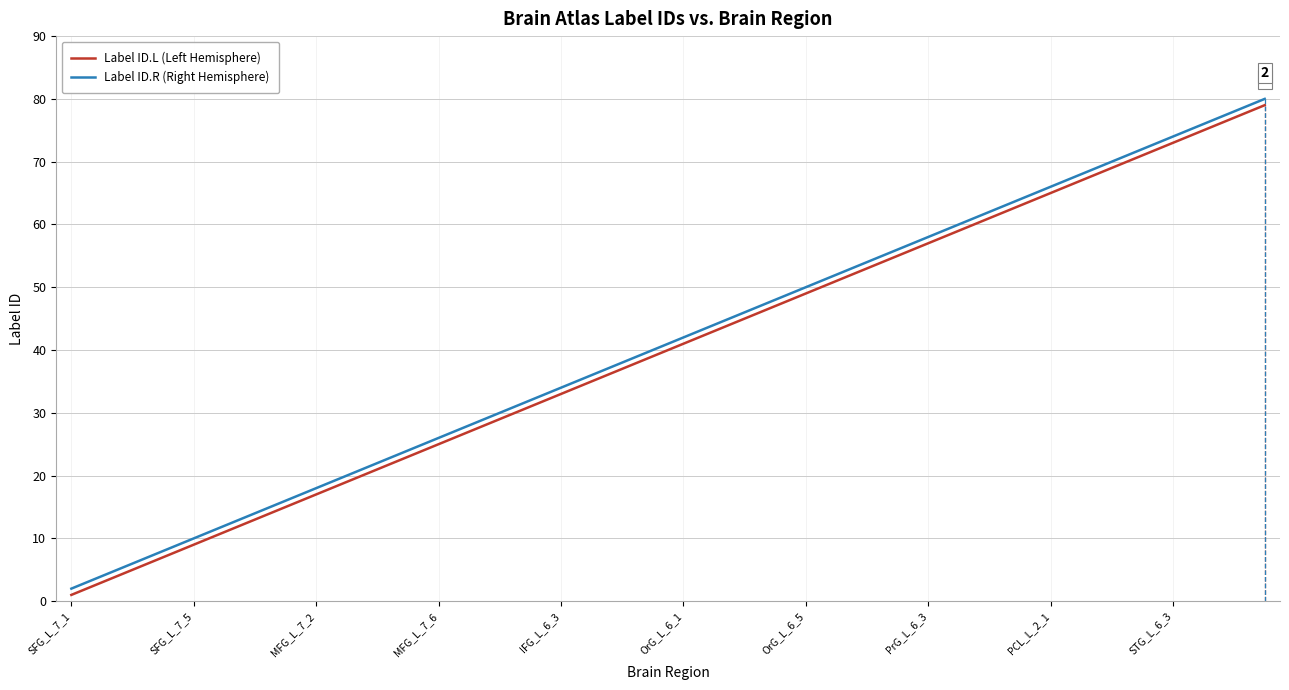

What is the maximum value shown in the chart?

80